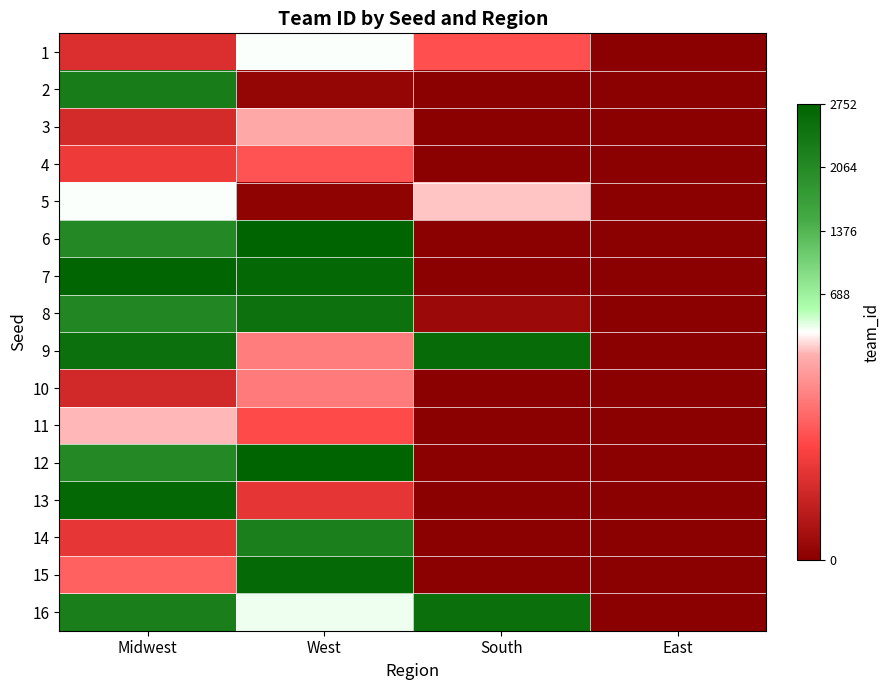

How many categories are shown in the chart?

4